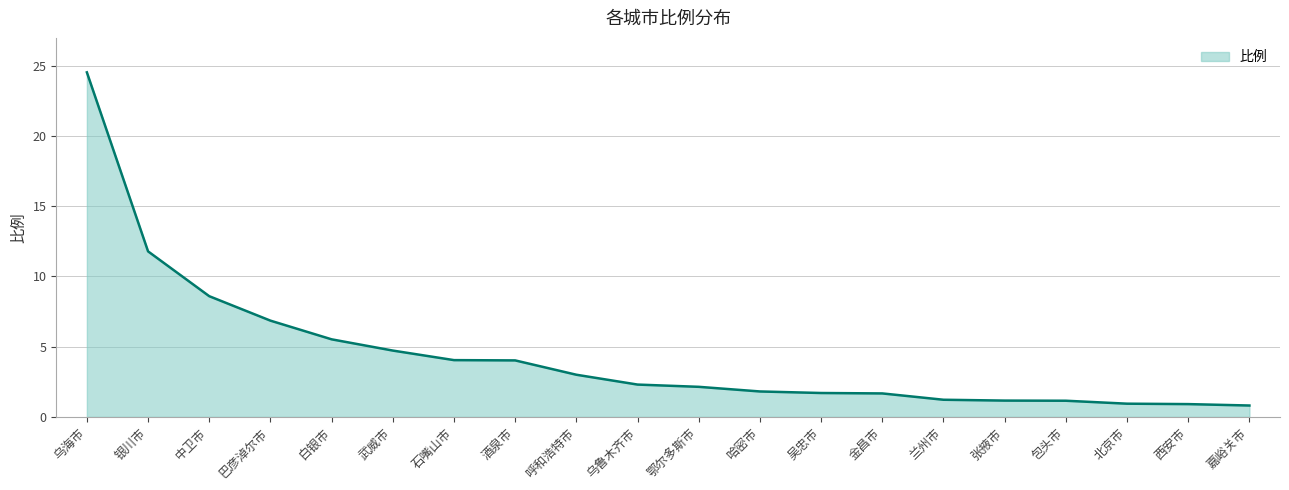

What value does the data have at 中卫市?

8.6